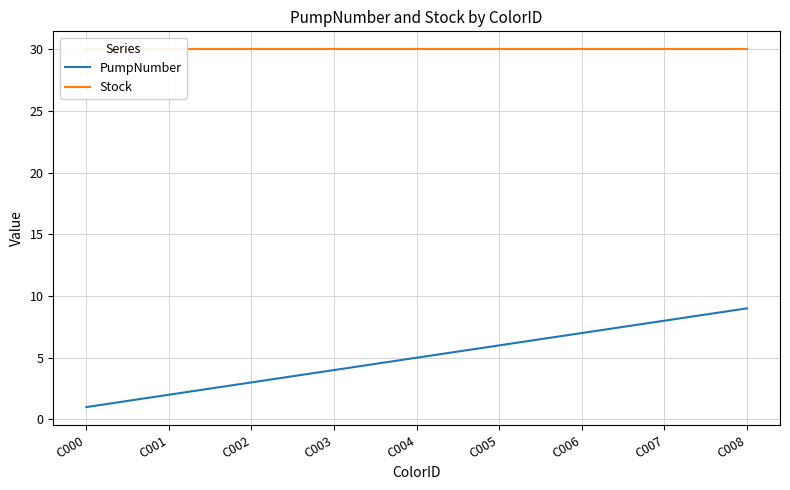

What is the highest value of the Stock series?

30